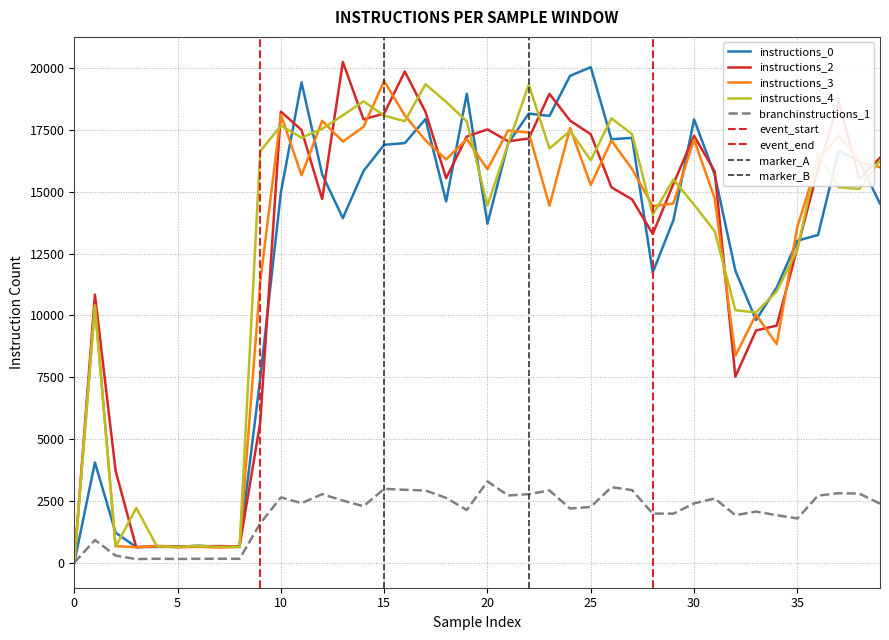

Count the number of categories in the chart.

40